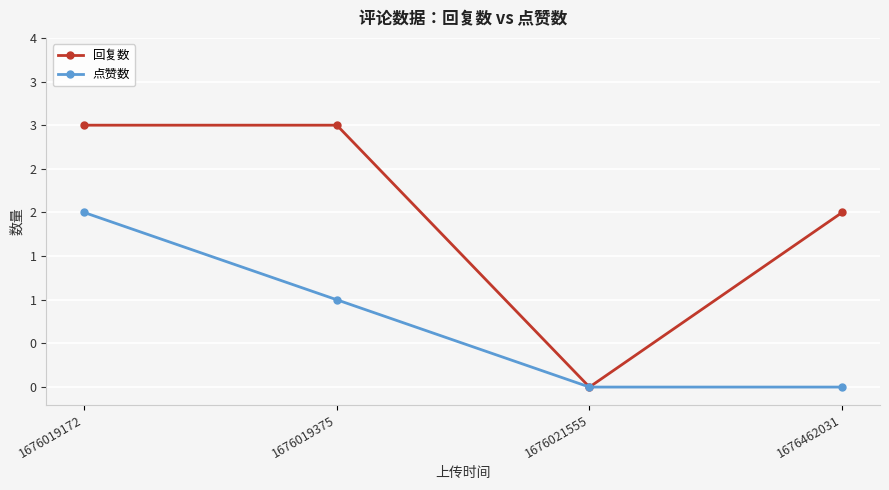

Is this an area chart (filled region under the line)?

No